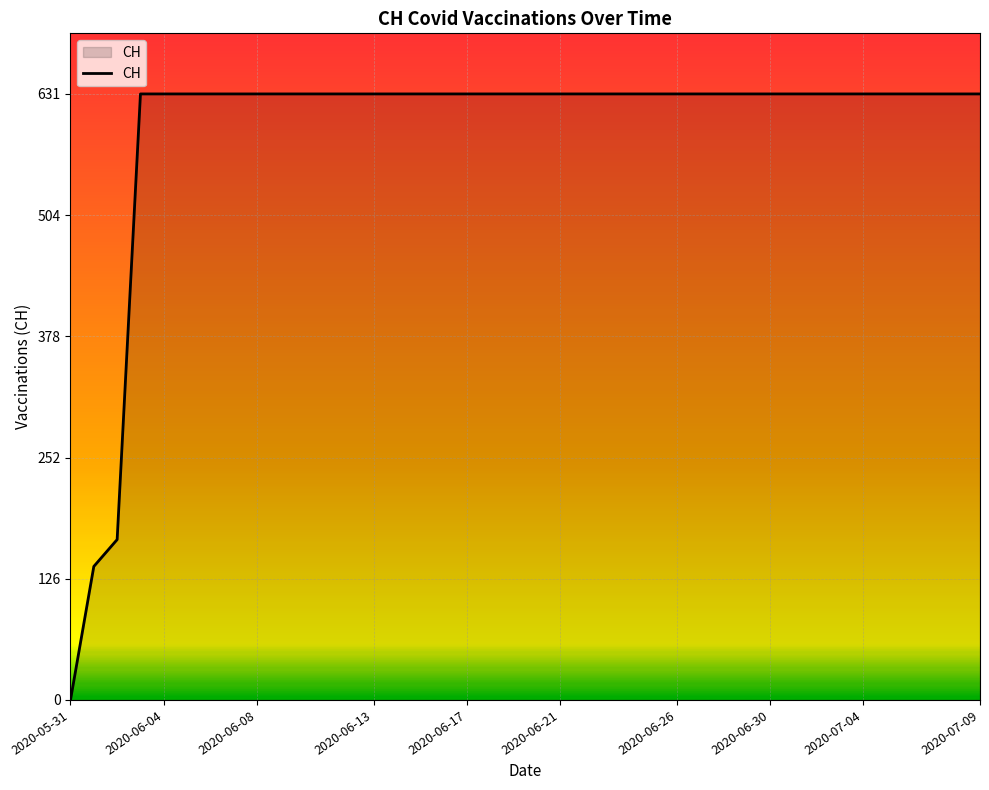

What is the maximum value shown in the chart?

631